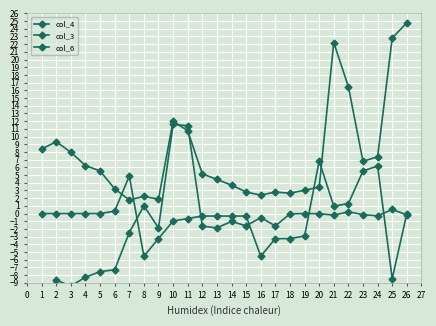

What is the difference between the second highest and minimum values in the col_6 series?

14.6